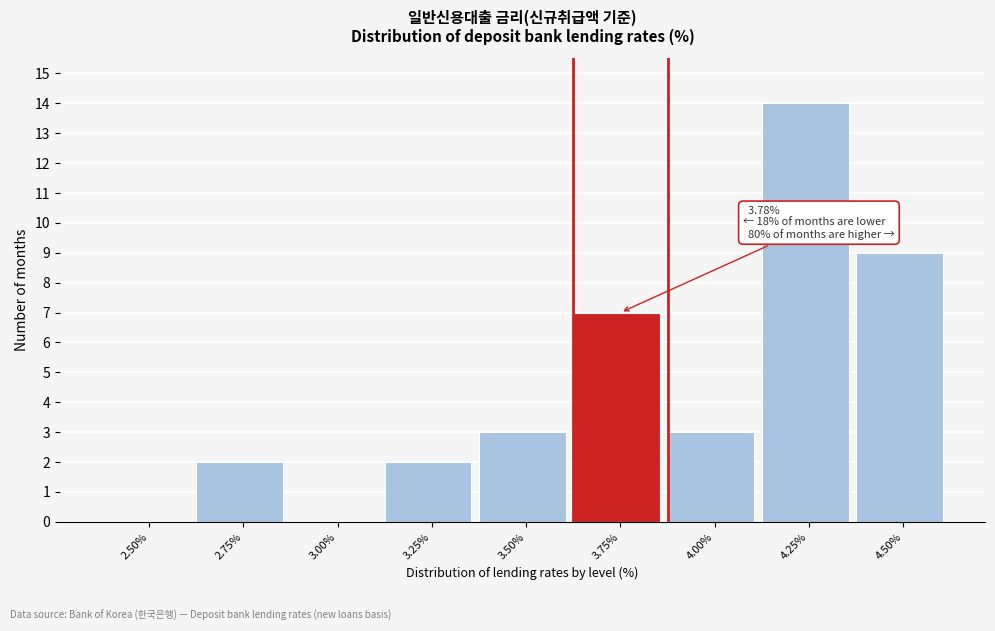

Reading left to right, what are all the values shown in this chart?

2.50%=0	2.75%=2	3.00%=0	3.25%=2	3.50%=3	3.75%=7	4.00%=3	4.25%=14	4.50%=9